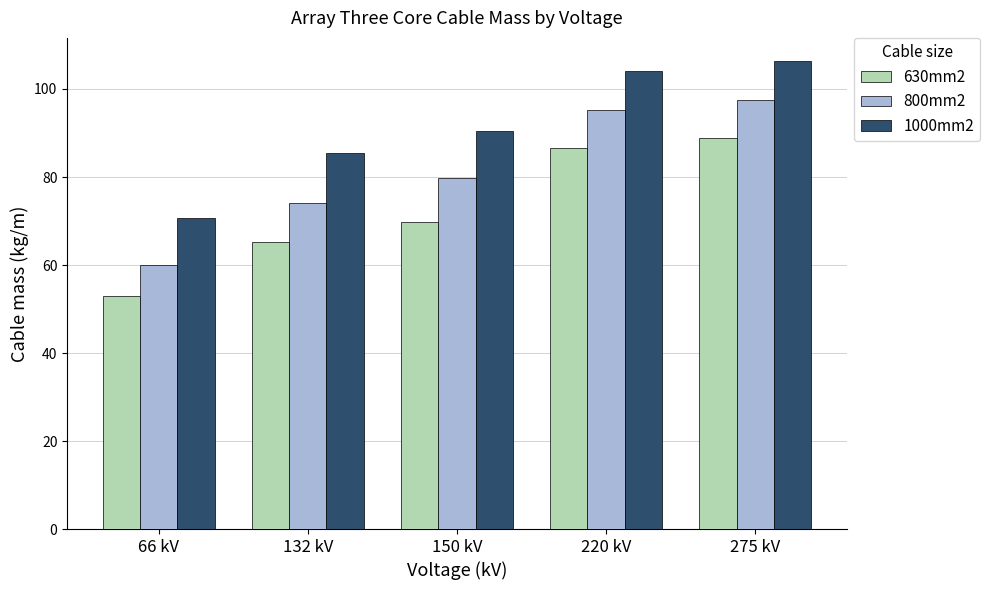

What is the label of the 5th bar from the left?

275 kV